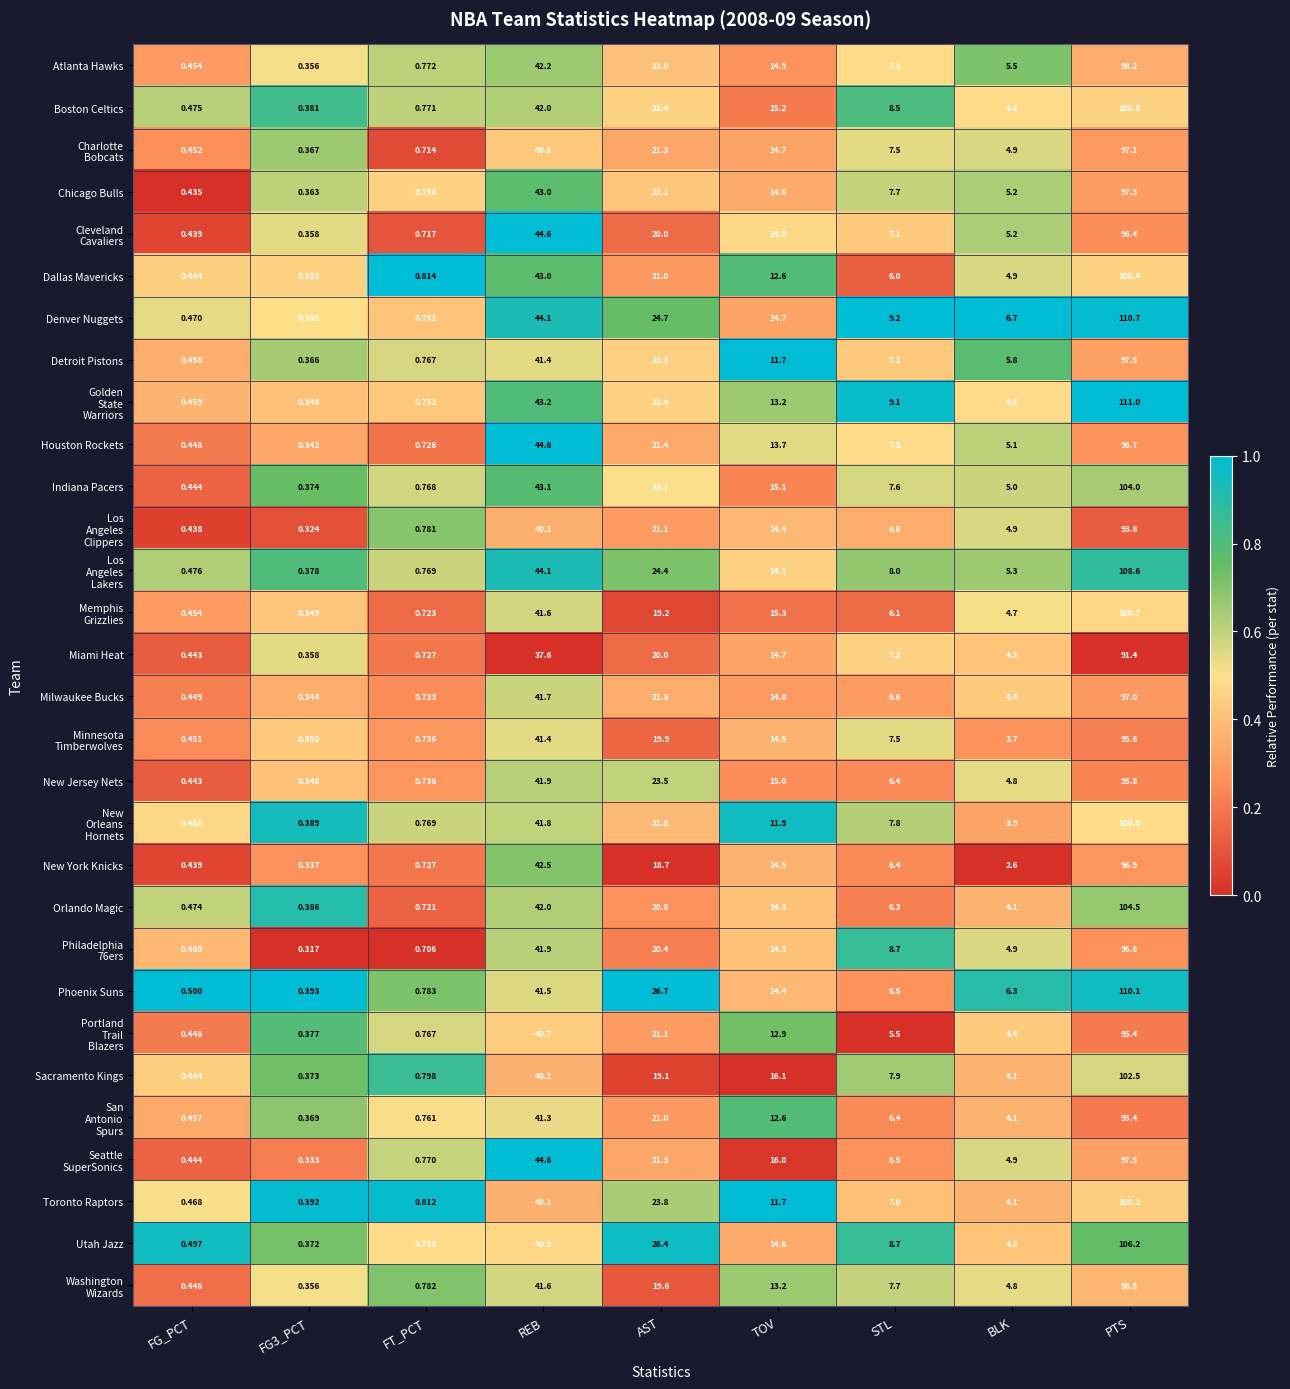

Between FG3_PCT and STL, which series saw the biggest shift?

Denver Nuggets